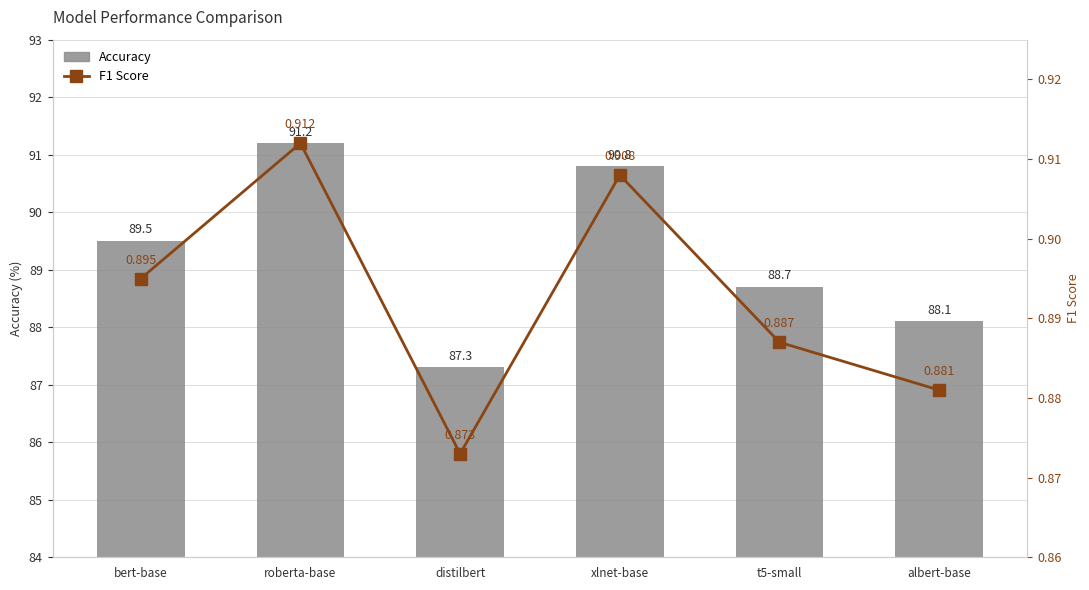

The Accuracy series shows 162.9 at roberta-base. True or false?

False